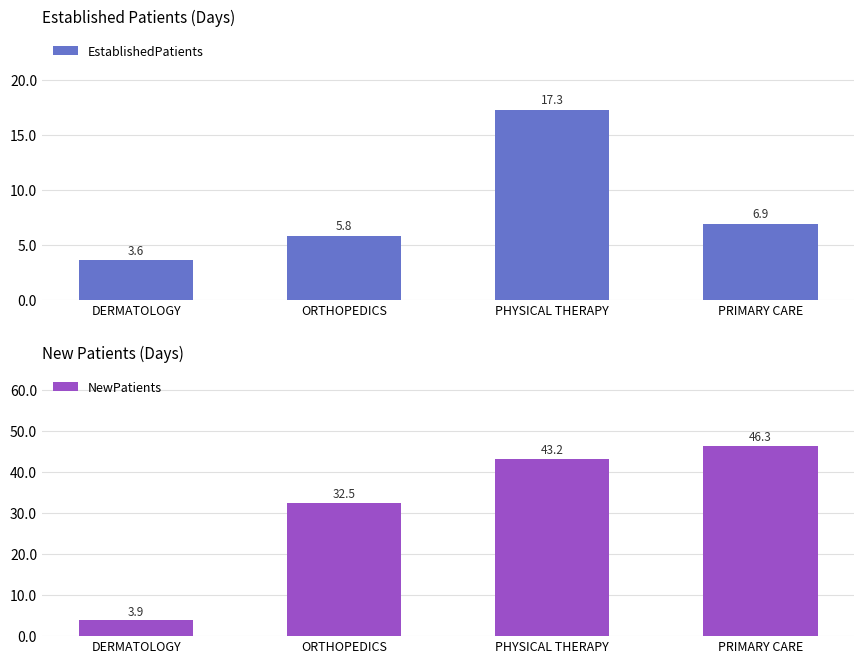

What is the label of the 2nd bar from the right?

PHYSICAL THERAPY